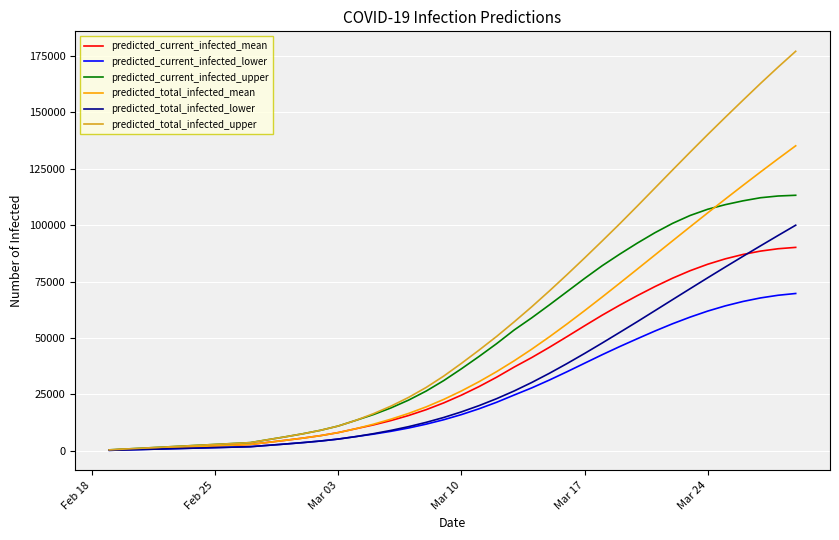

List the series in order of their peak value, highest first.

predicted_total_infected_upper, predicted_total_infected_mean, predicted_current_infected_upper, predicted_total_infected_lower, predicted_current_infected_mean, predicted_current_infected_lower